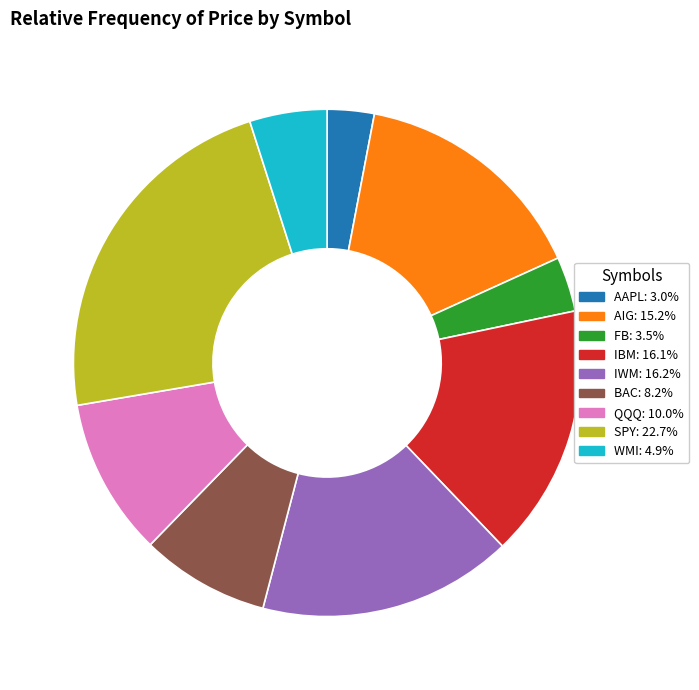

Does FB represent more than half of the total?

No